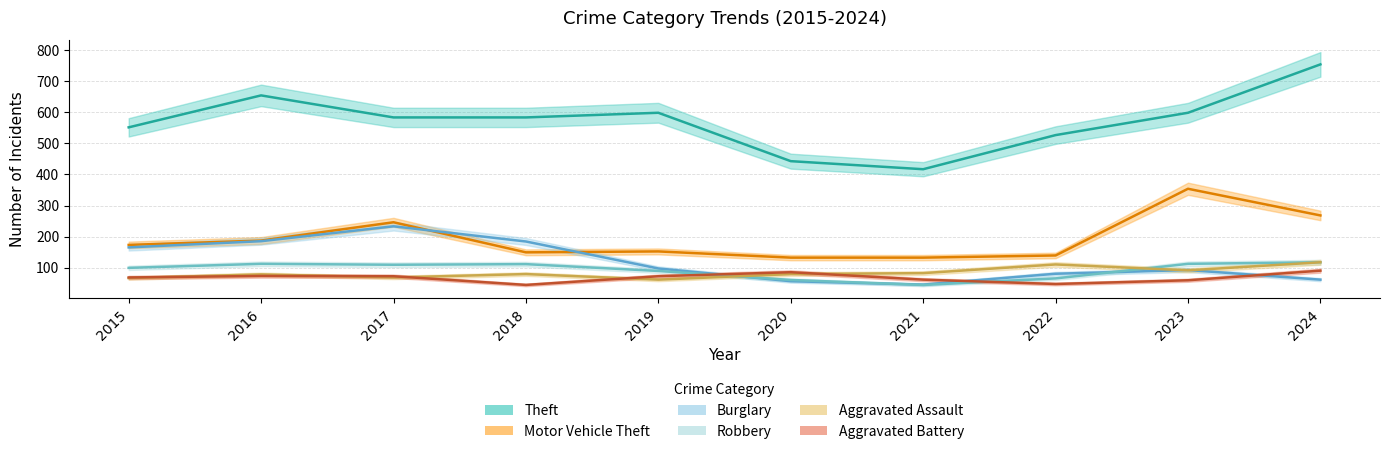

True or false: Motor Vehicle Theft has more than 0 interior local peaks.

True